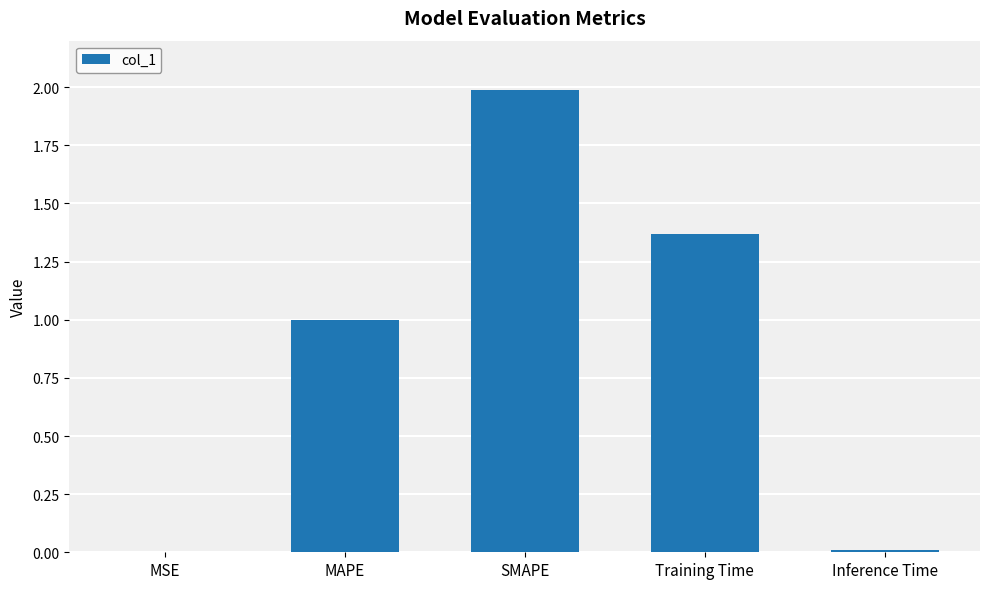

What is the sum of the values at Training Time and SMAPE?

3.4